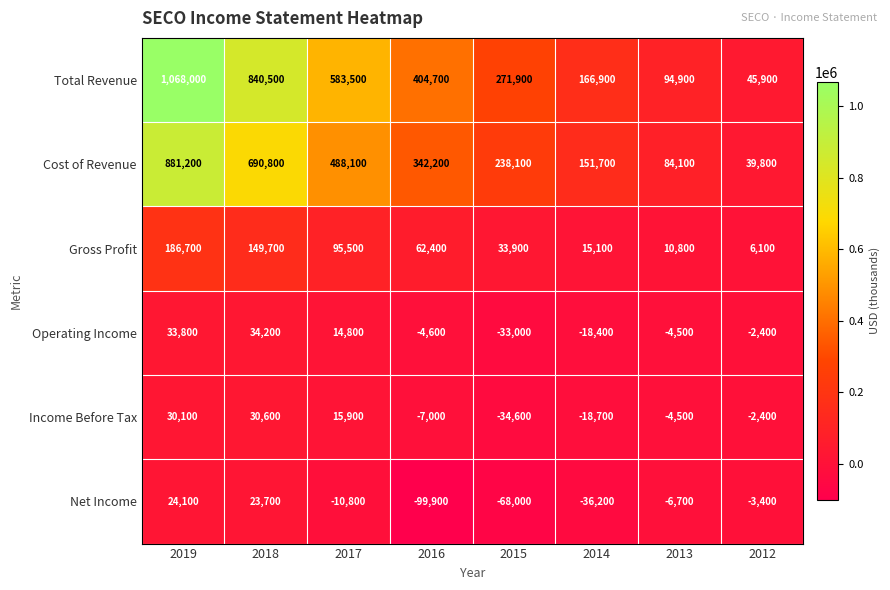

What is the difference between the maximum and minimum values in the Operating Income series?

67200